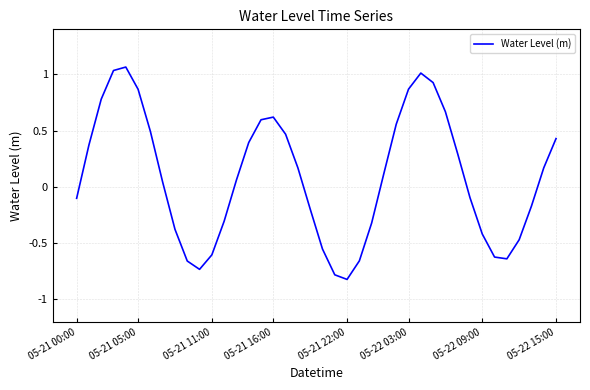

Count the number of data series in this chart.

1